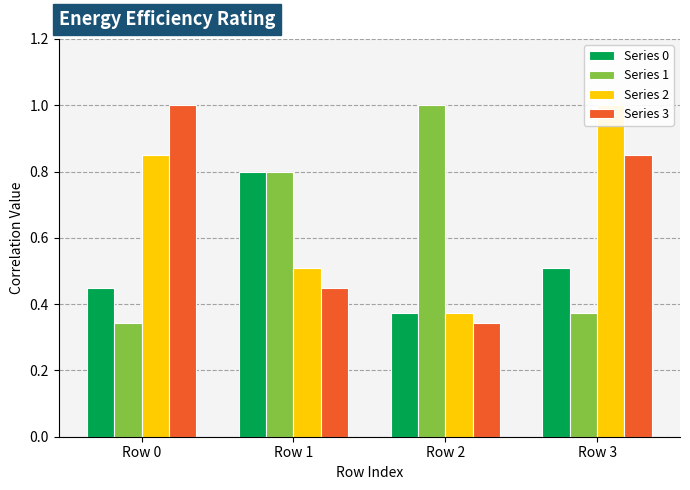

What is the difference between the highest and lowest values at Row 1?

0.3